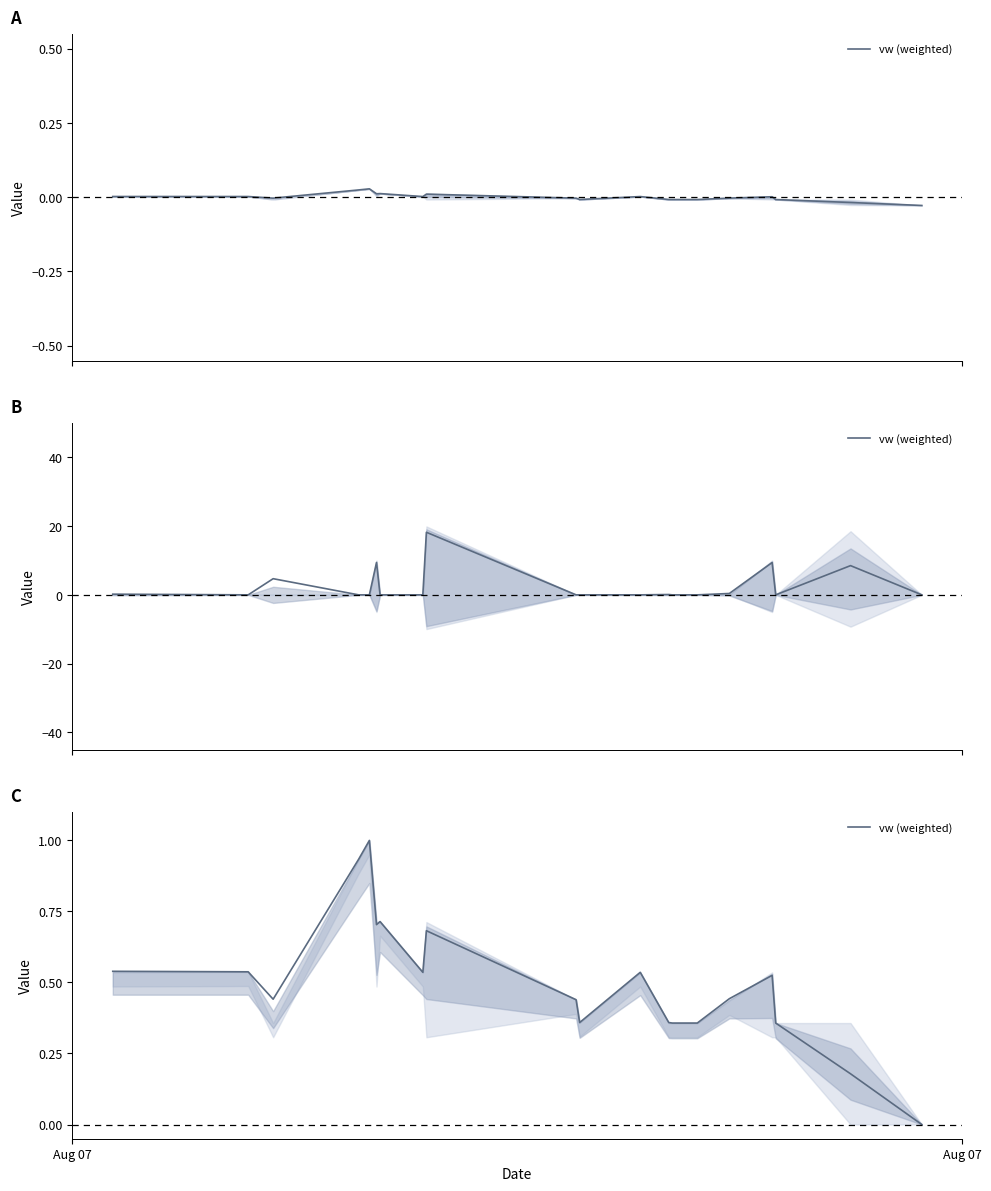

Reading left to right, extract all data points from this chart.

0.5	0.5	0.4	0.9	1.0	0.7	0.7	0.5	0.7	0.4	0.4	0.5	0.4	0.4	0.4	0.4	0.5	0.4	0.2	0.0